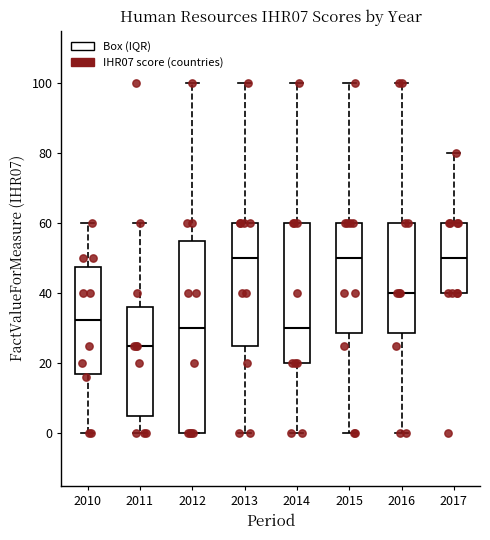

Reading left to right, transcribe this box plot: for each box, give where its median line is, the range the box spans, and where its two whiskers end, as read against the y-axis. The values are not printed on the chart, so give them approximately, as read against the axis.

2010: median 32, box 18 to 48, whiskers 0 to 60
2011: median 26, box 6 to 36, whiskers 0 to 60
2012: median 30, box 0 to 56, whiskers 0 to 100
2013: median 50, box 26 to 60, whiskers 0 to 100
2014: median 30, box 20 to 60, whiskers 0 to 100
2015: median 50, box 28 to 60, whiskers 0 to 100
2016: median 40, box 28 to 60, whiskers 0 to 100
2017: median 50, box 40 to 60, whiskers 40 to 80